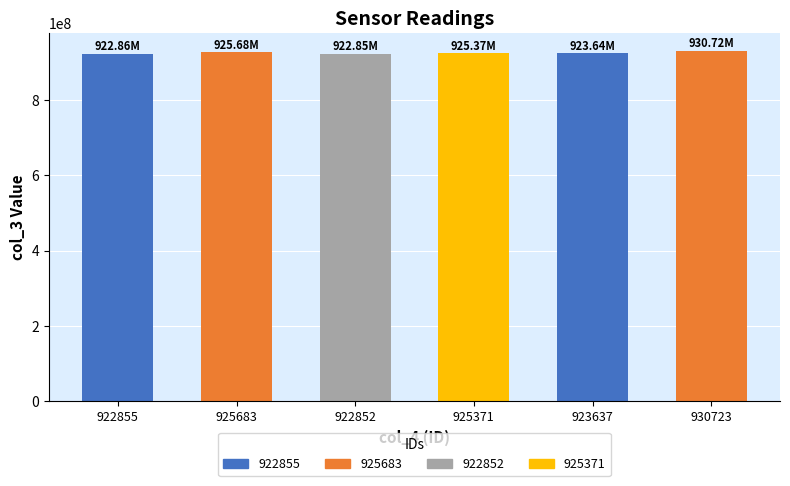

How many distinct data groups are displayed?

1